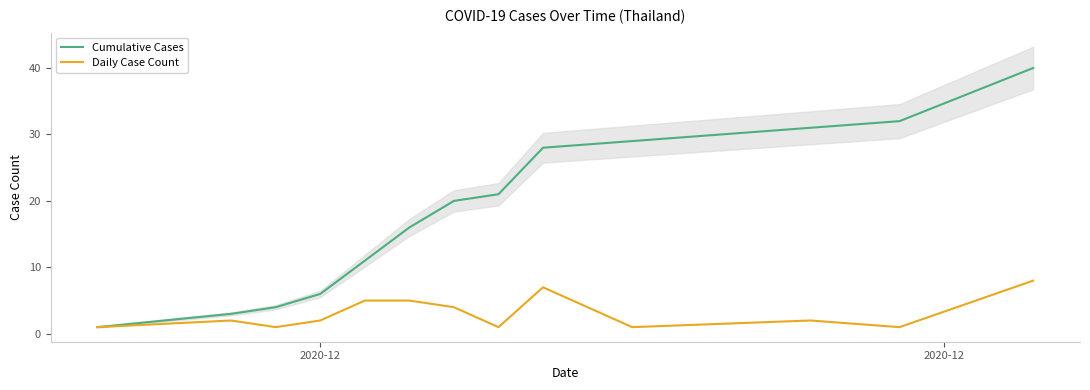

How many values in the Cumulative Cases series exceed 20?

6